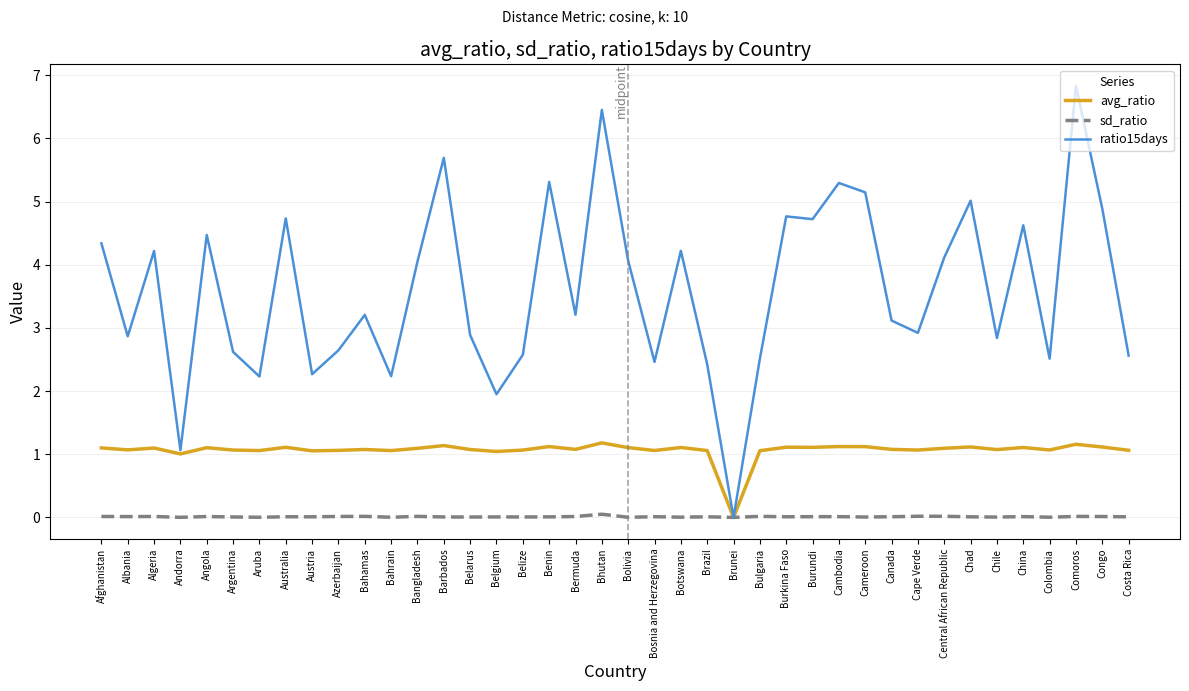

What is the total value across all series at Burkina Faso?

5.9